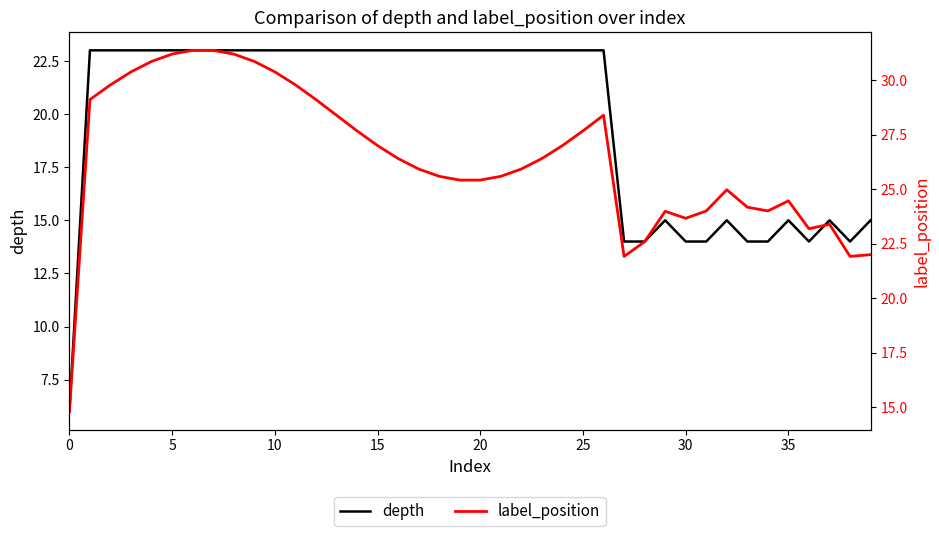

Read the depth value at 27.

14.0